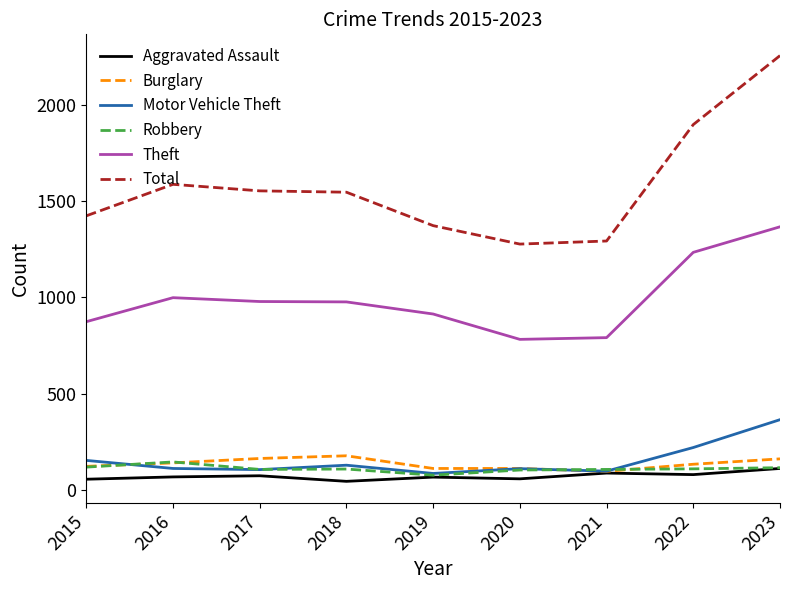

What is the lowest value of the Burglary series?

95